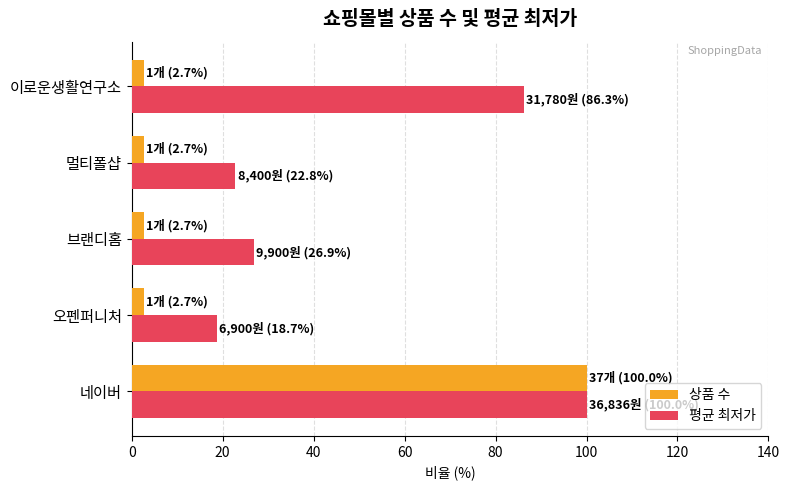

What is the difference between the maximum and minimum values in the 평균 최저가 series?

81.3